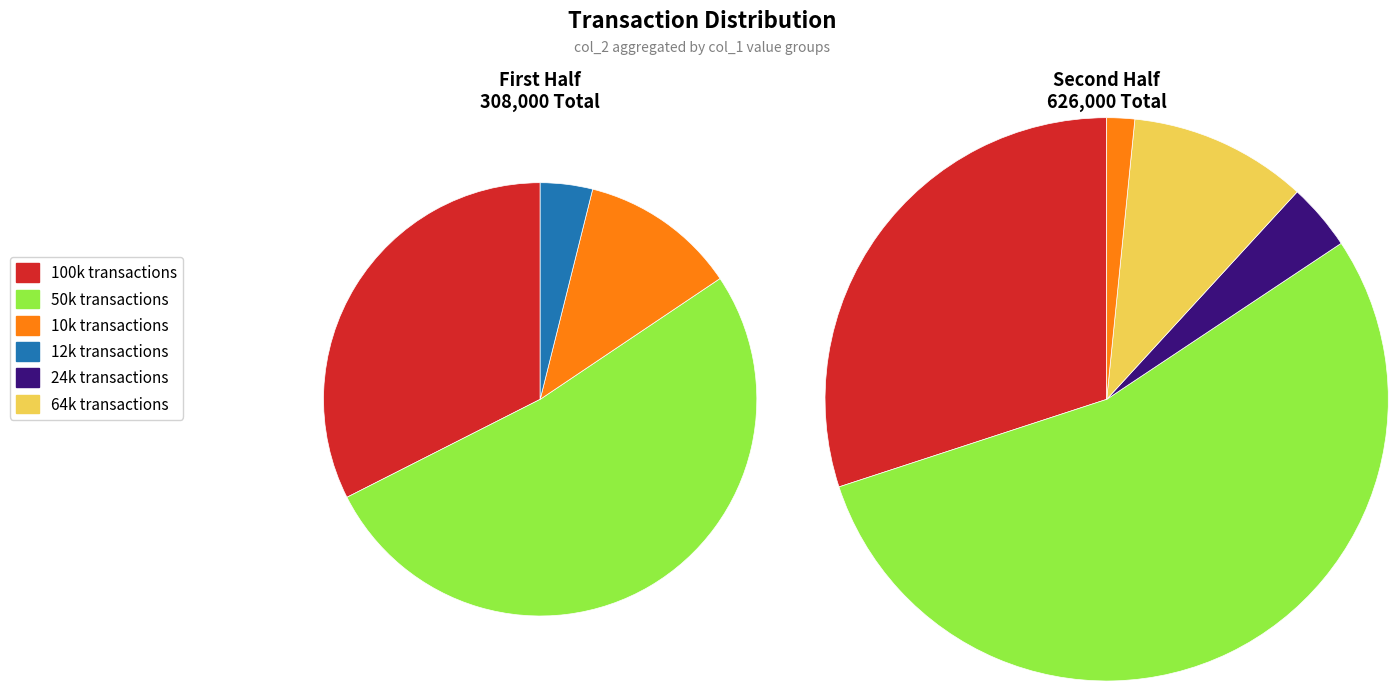

Does 100000 represent more than half of the total?

No